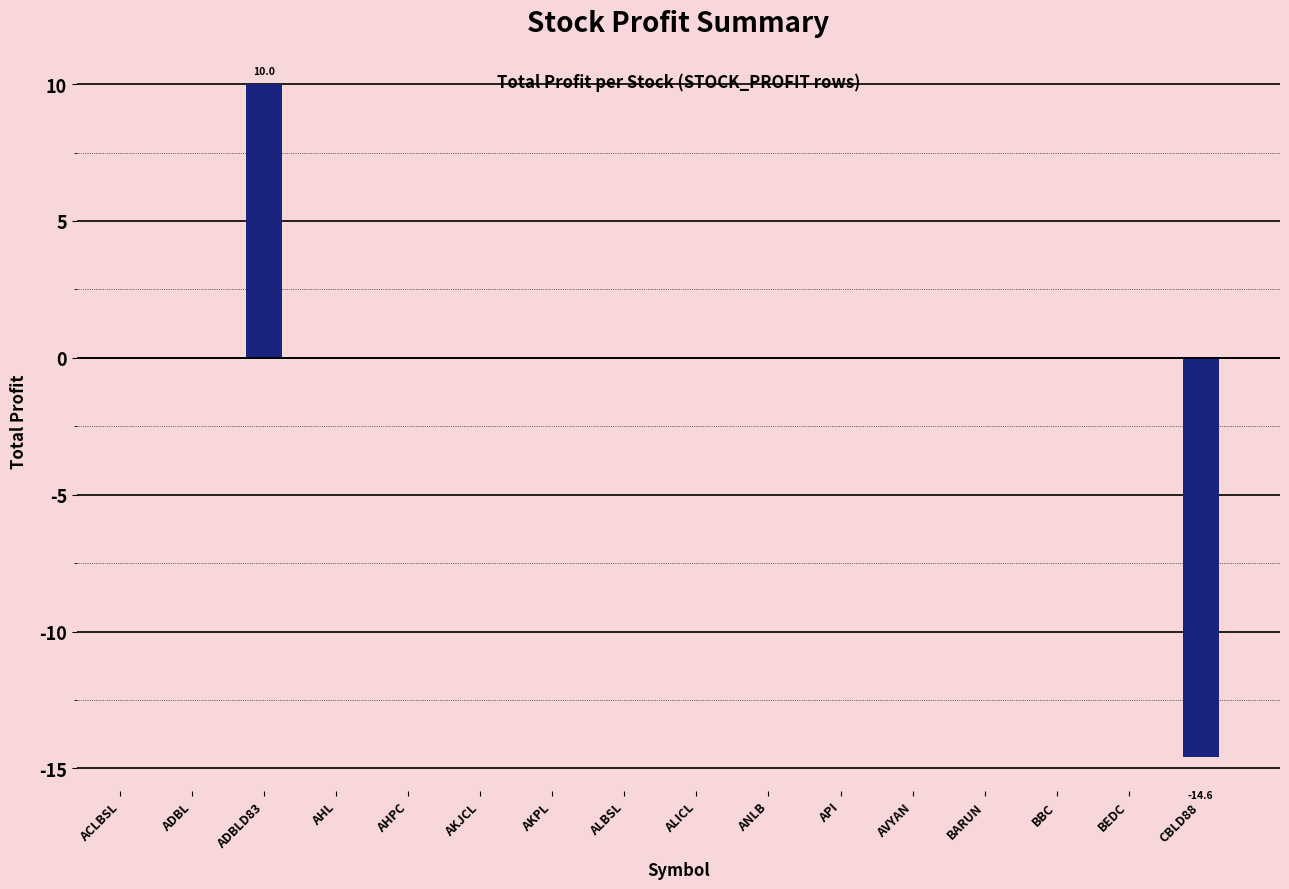

True or false: the data shows 5.2 at ADBLD83.

False